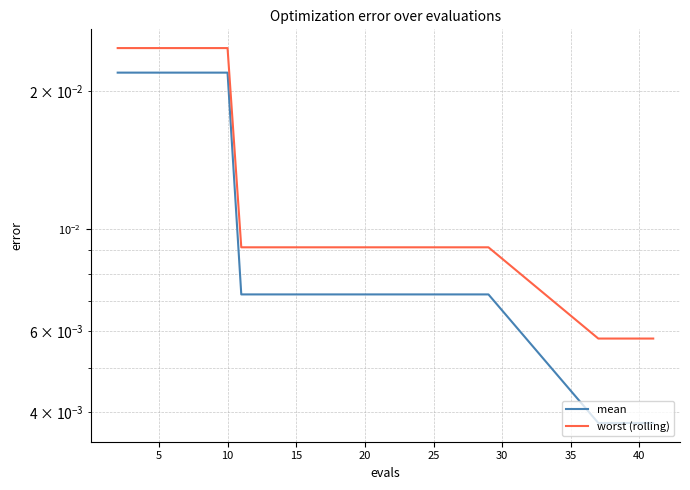

Rank the series by their maximum value, from lowest to highest.

mean, worst (rolling)